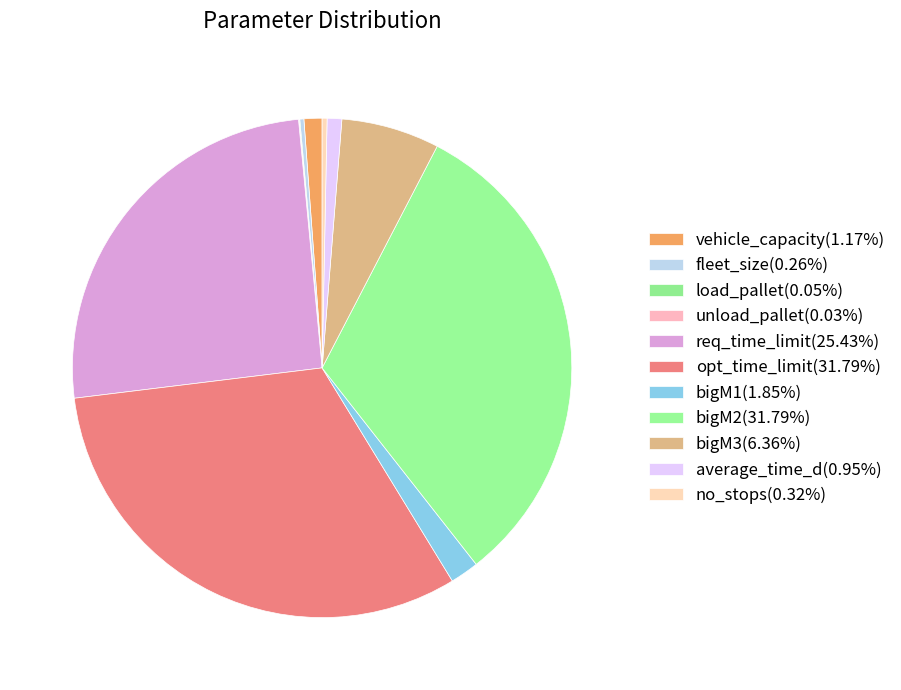

True or false: bigM2 accounts for 23% of the total.

False